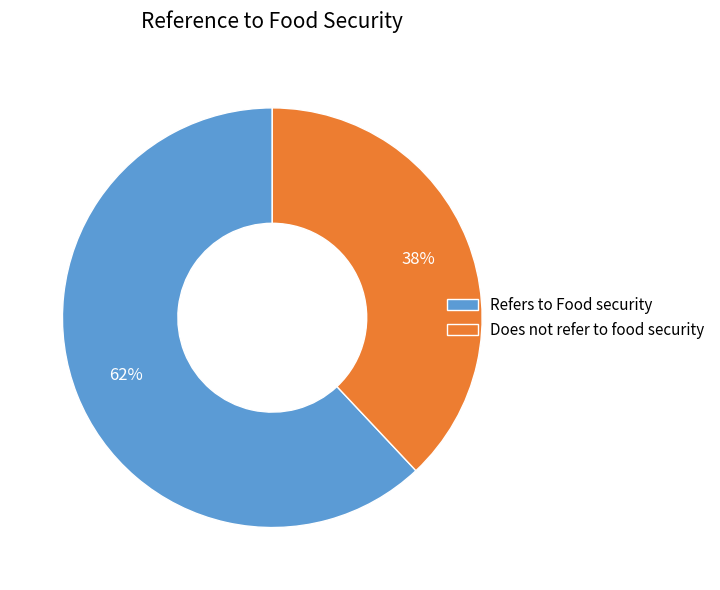

To the nearest percent, what portion does Refers to Food security represent?

62%